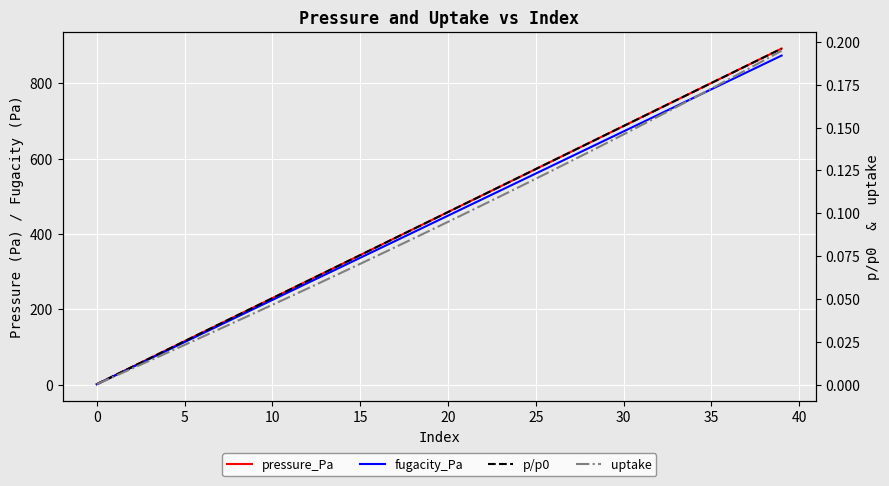

The value of fugacity_Pa at 34 is 453.6. True or false?

False